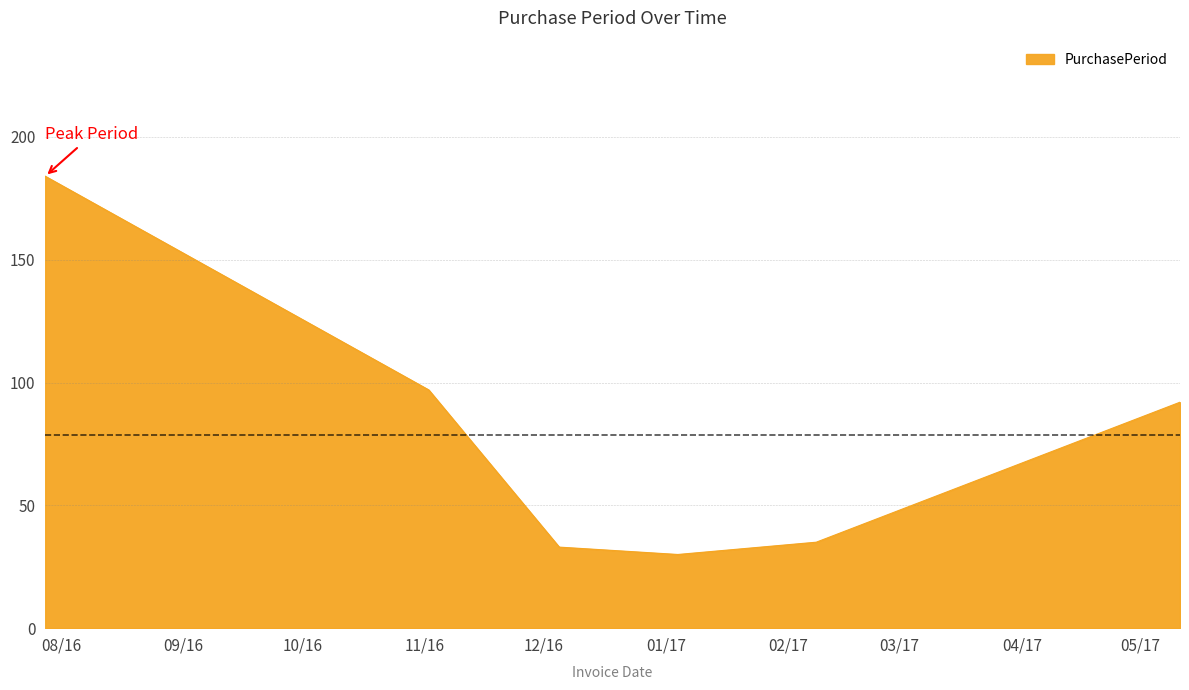

What is the sum of all values?

471